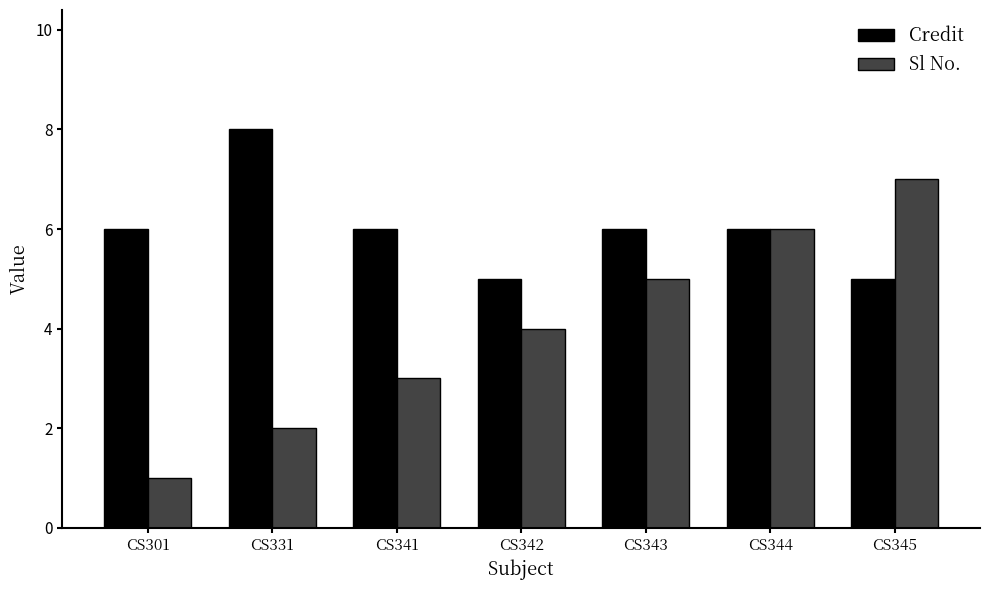

Reading right to left, transcribe all the data shown in this chart.

Credit: 5	6	6	5	6	8	6
Sl No.: 7	6	5	4	3	2	1